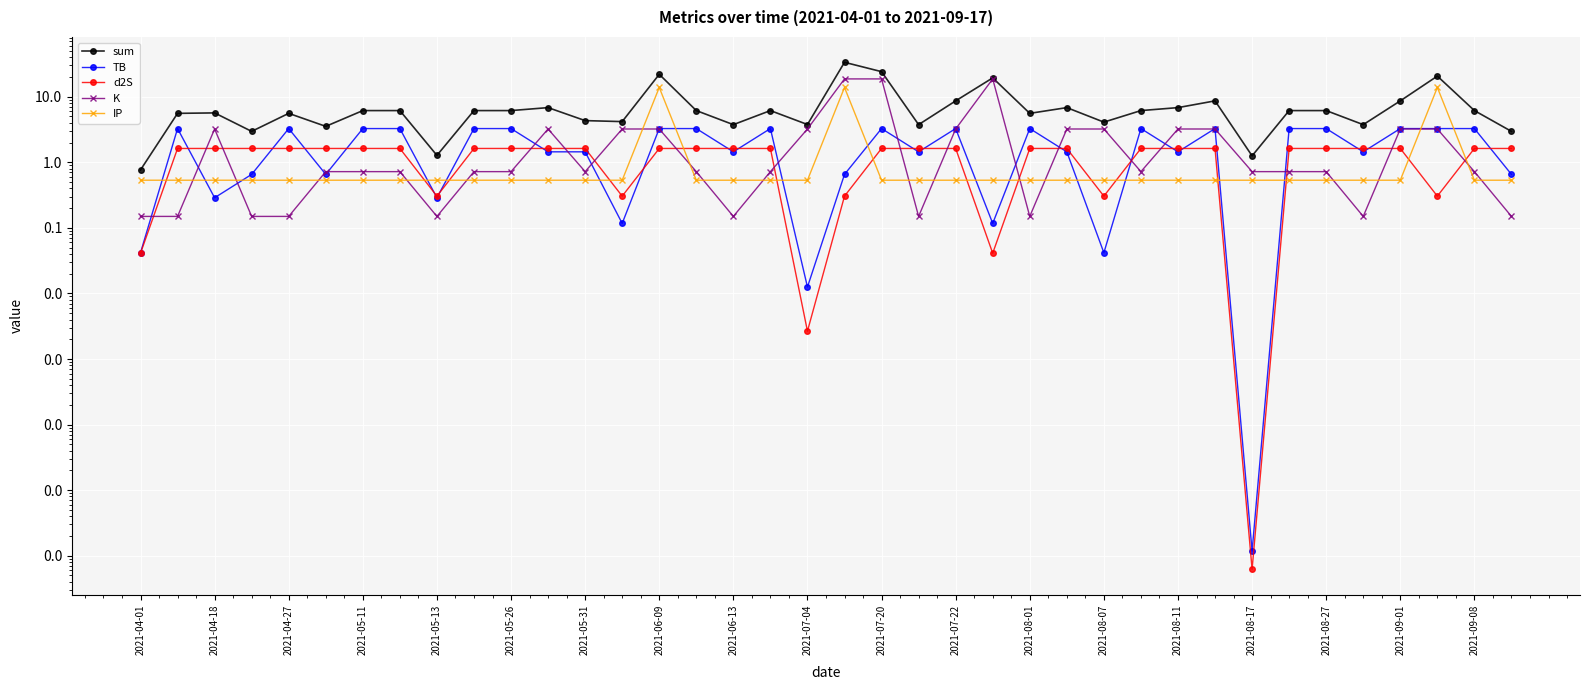

At which category is the sum across all series the highest?

19